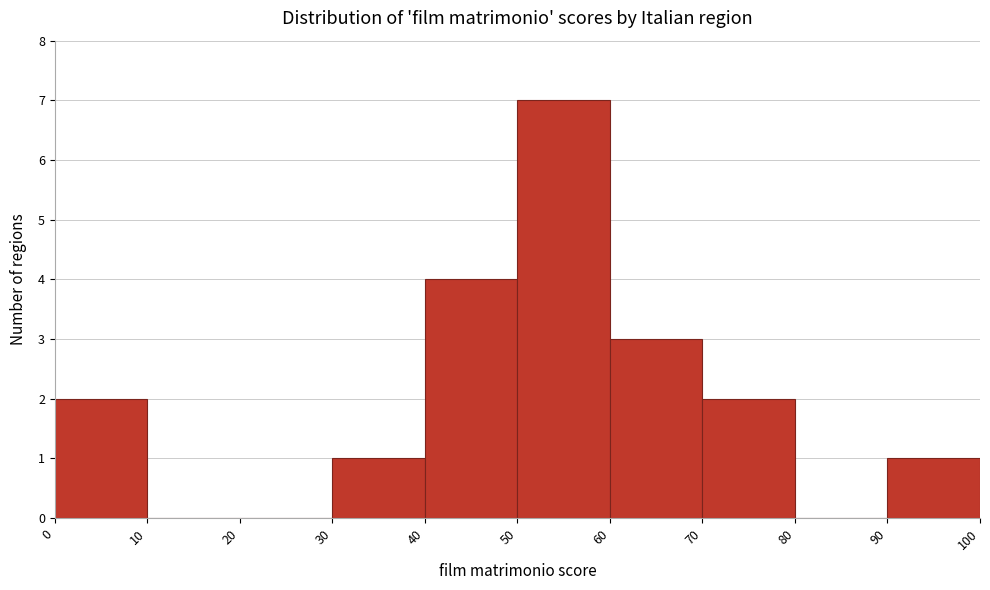

Reading left to right, list every bar in this chart as the range it spans on the x-axis followed by its height. The values are not printed on the chart, so give them approximately, as read against the axis.

0 to 10: 2
10 to 20: 0
20 to 30: 0
30 to 40: 1
40 to 50: 4
50 to 60: 7
60 to 70: 3
70 to 80: 2
80 to 90: 0
90 to 100: 1